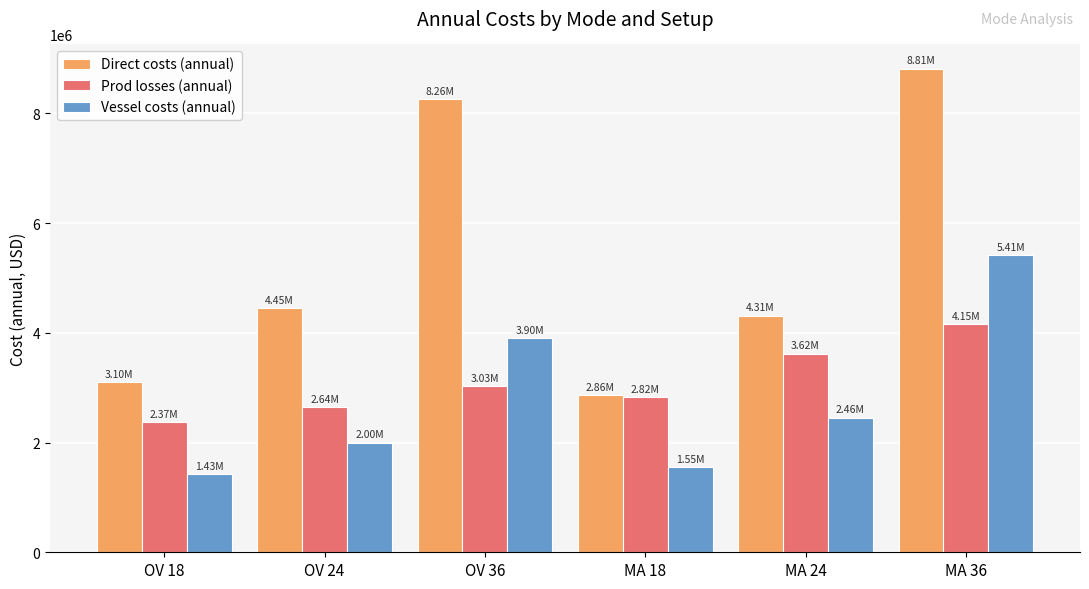

At how many categories does at least one series exceed 1434755?

6